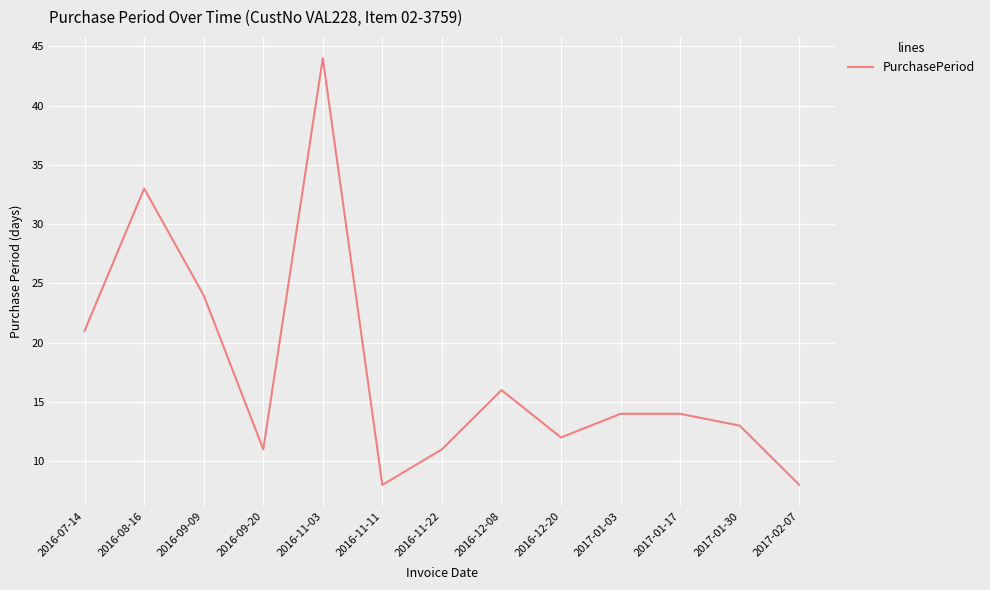

How many values are below 14?

6